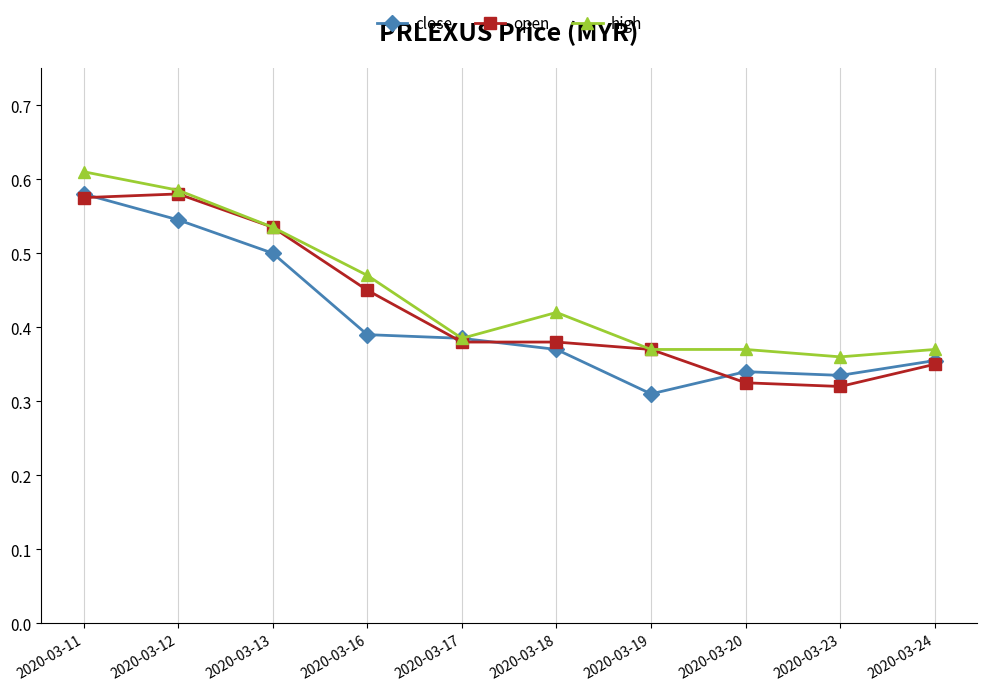

Is the value of close at 2020-03-20 greater than the value of open at 2020-03-24?

No